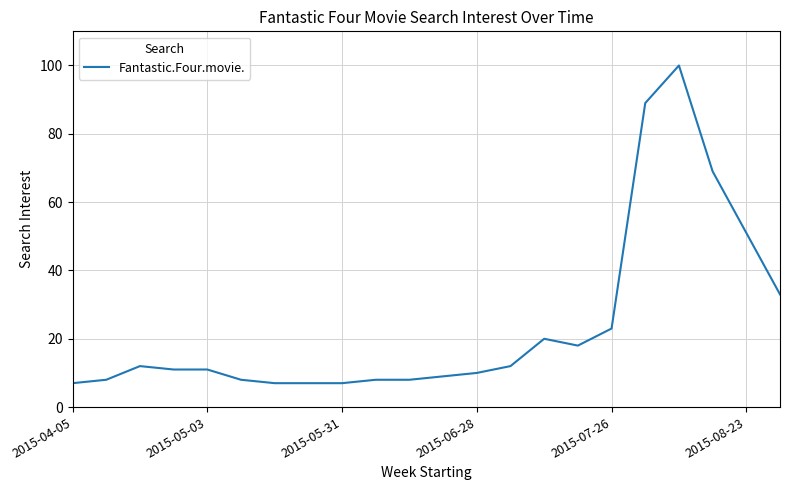

What is the difference between the maximum and minimum values?

93